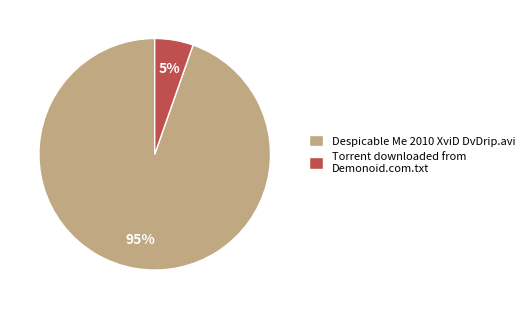

To the nearest percent, what is the average slice percentage?

50%